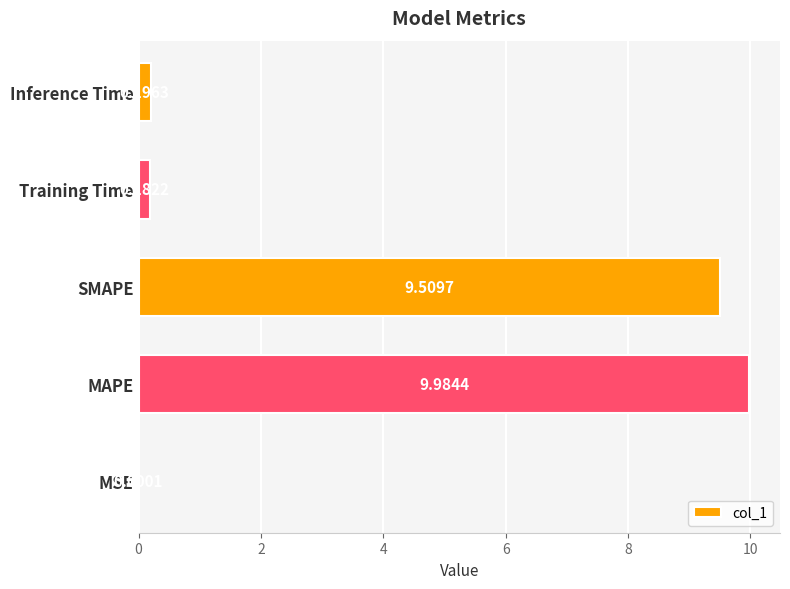

At which label is the value closest to 4?

Inference Time